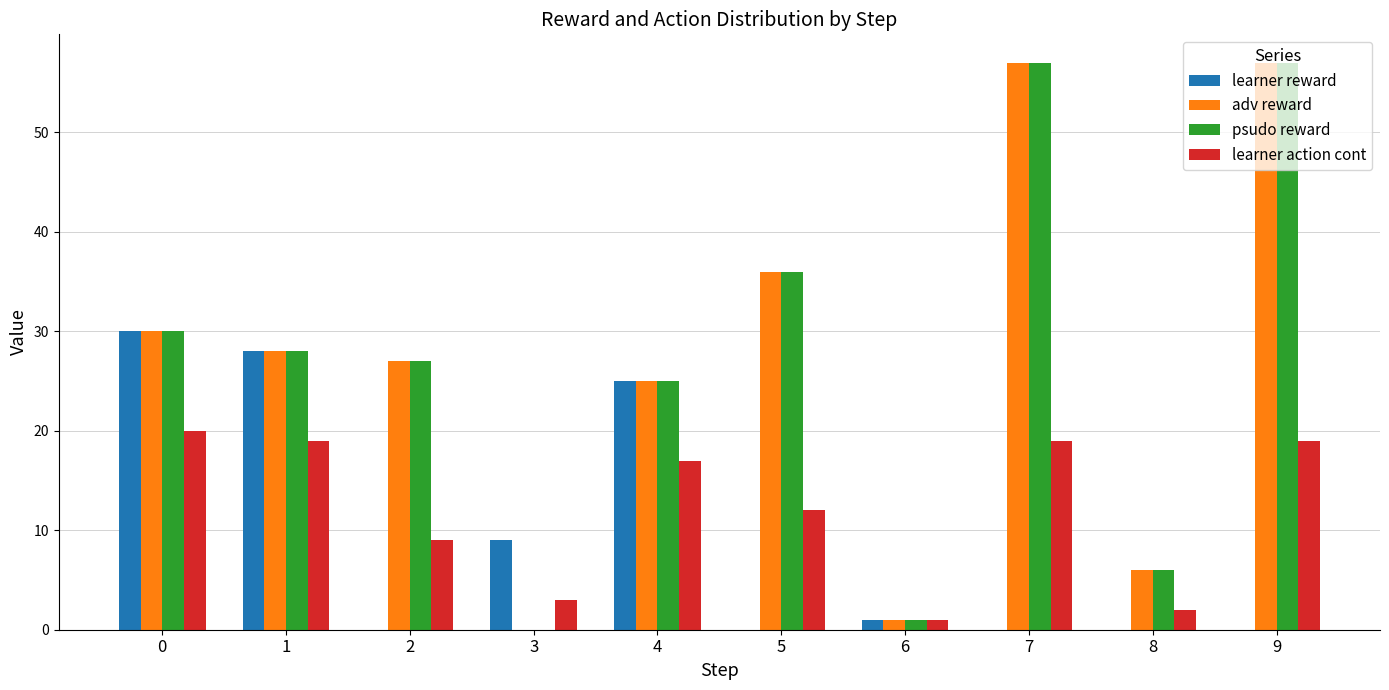

Are the bars grouped side by side (vs. stacked)?

Yes